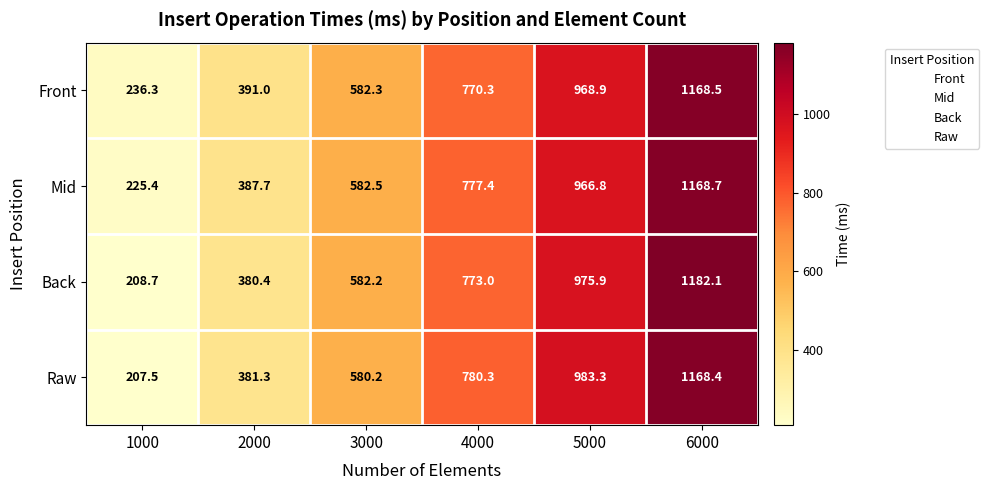

Rank the categories by Back value from highest to lowest.

6000, 5000, 4000, 3000, 2000, 1000